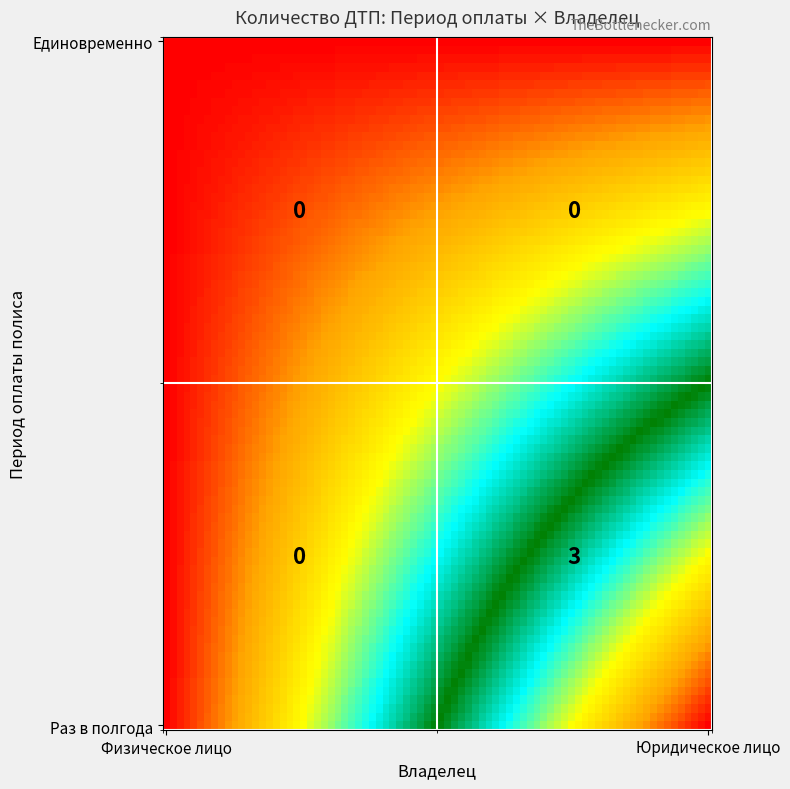

The Раз в полгода series shows 0 at 0. True or false?

True